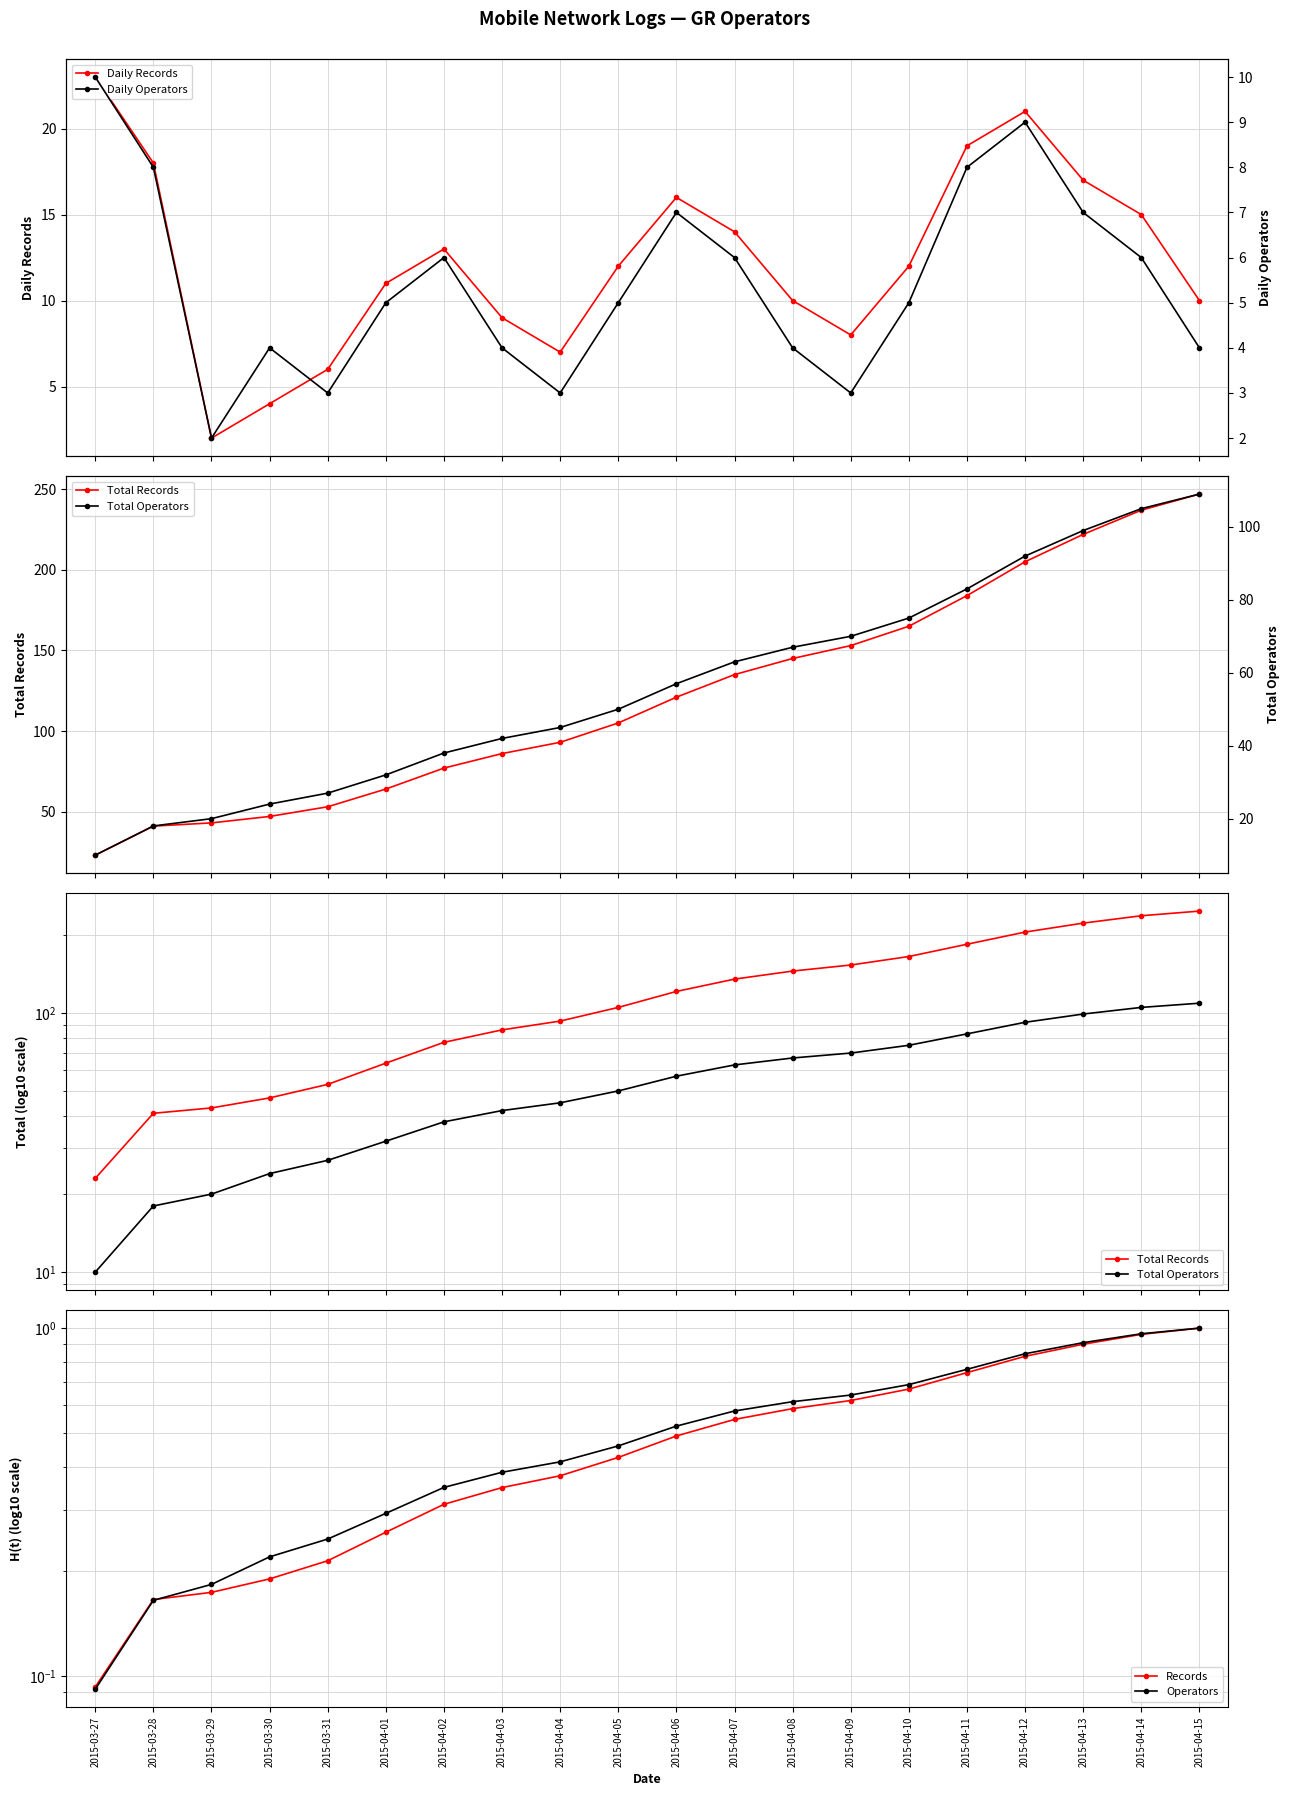

What is the difference between the maximum and minimum values in the Daily Operators series?

8.0